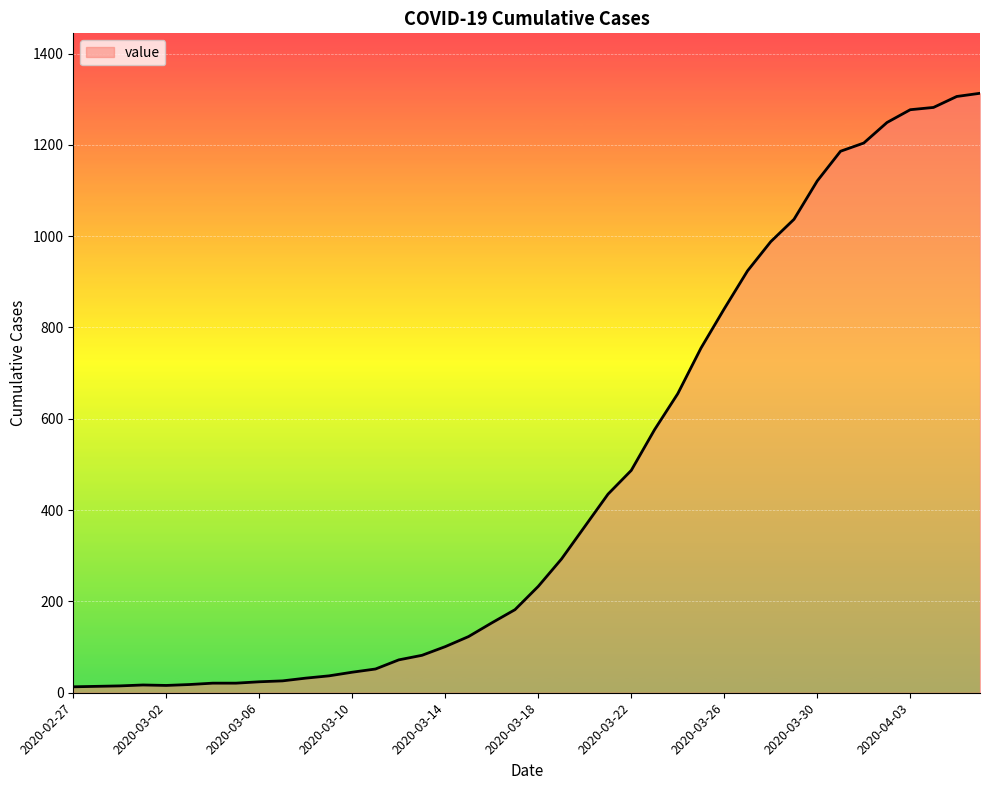

What is the difference between the maximum and minimum values?

1300